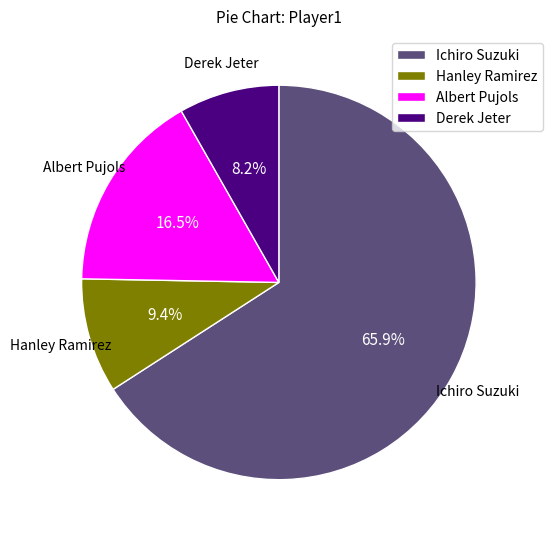

Is it true that Ichiro Suzuki is 66% of the pie?

True